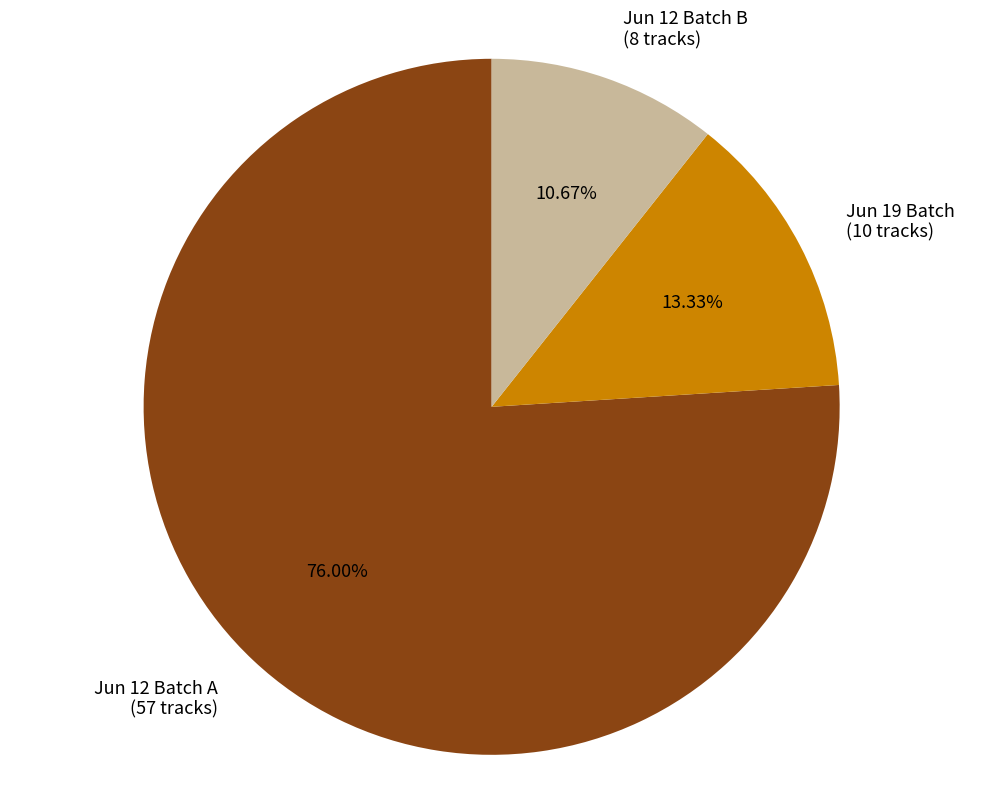

Rank the categories by value from lowest to highest.

Jun 12 Batch B (8 tracks), Jun 19 Batch (10 tracks), Jun 12 Batch A (57 tracks)